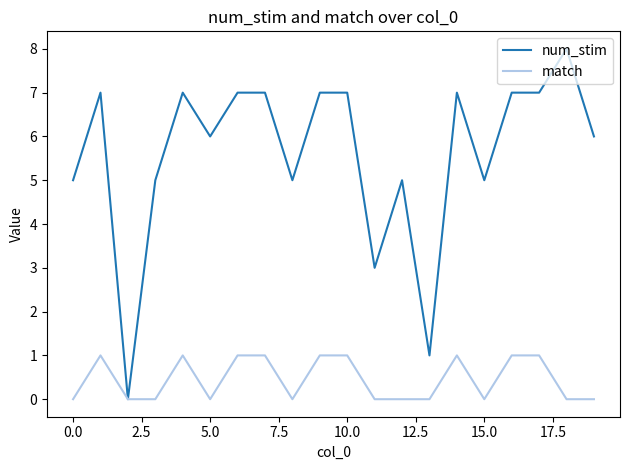

What is the greatest value displayed?

8